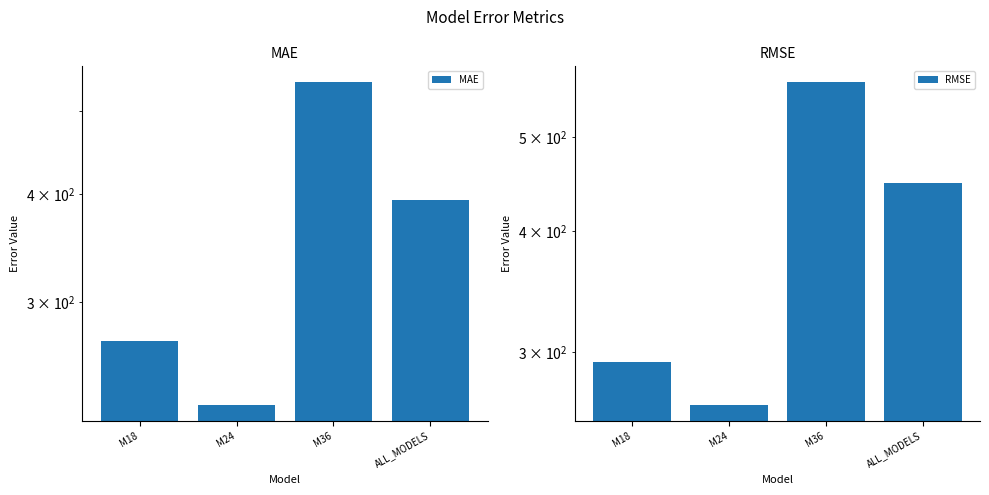

At which category does the chart reach its minimum across all series?

M24